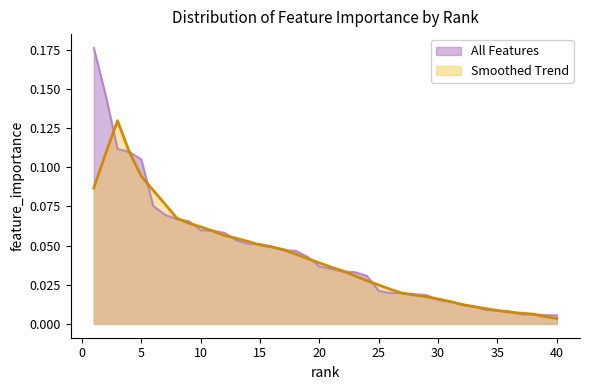

What is the approximate value at 9?

0.1